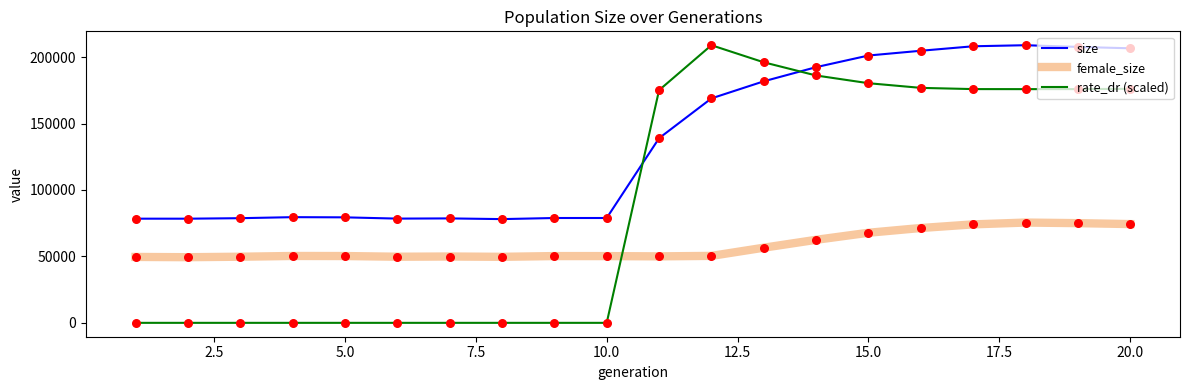

Which series has the largest range (max minus min)?

rate_dr (scaled)